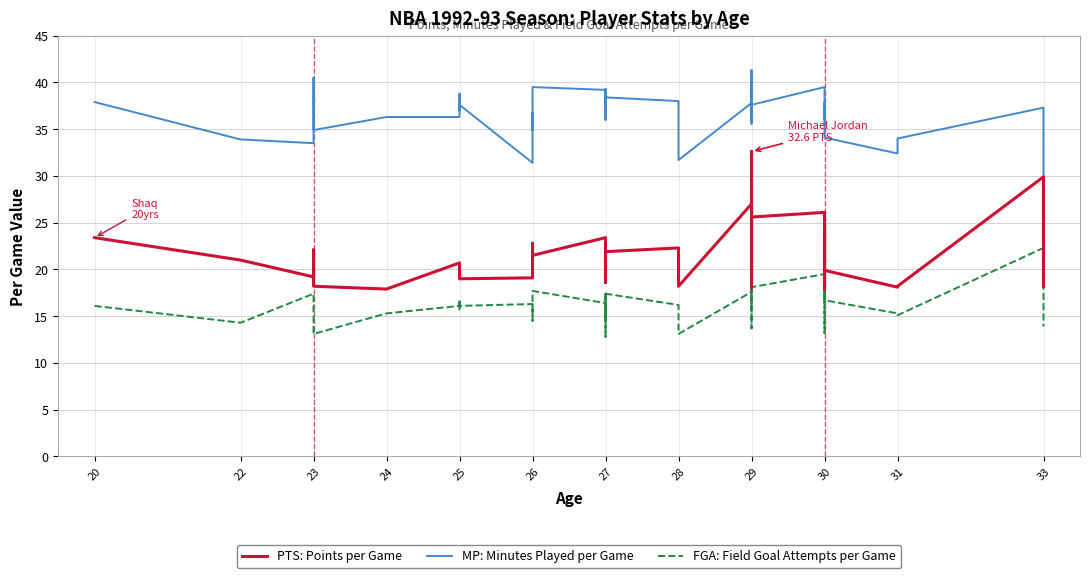

At which label is PTS: Points per Game closest to 25?

29